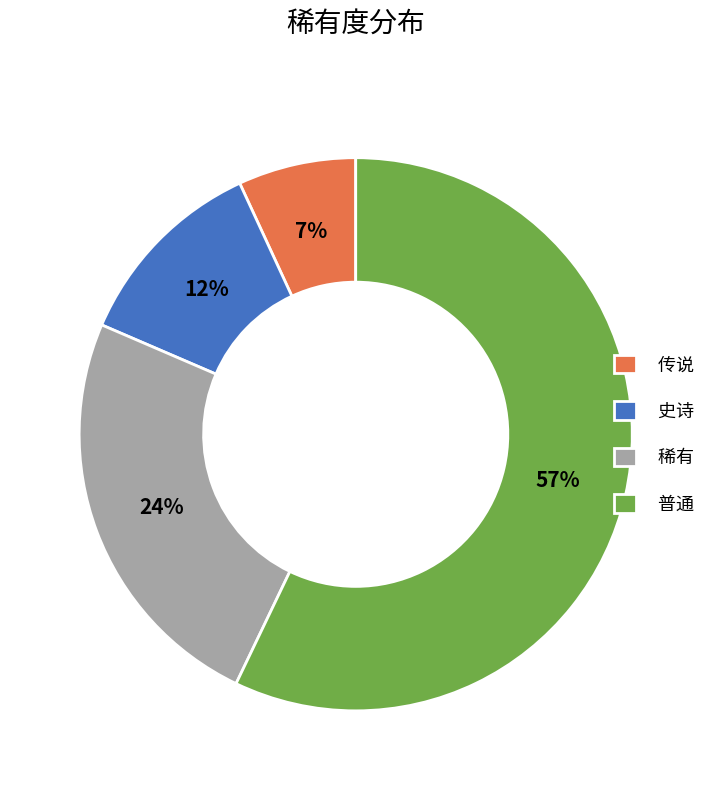

Do 普通 and 传说 together represent more than half of the pie?

Yes